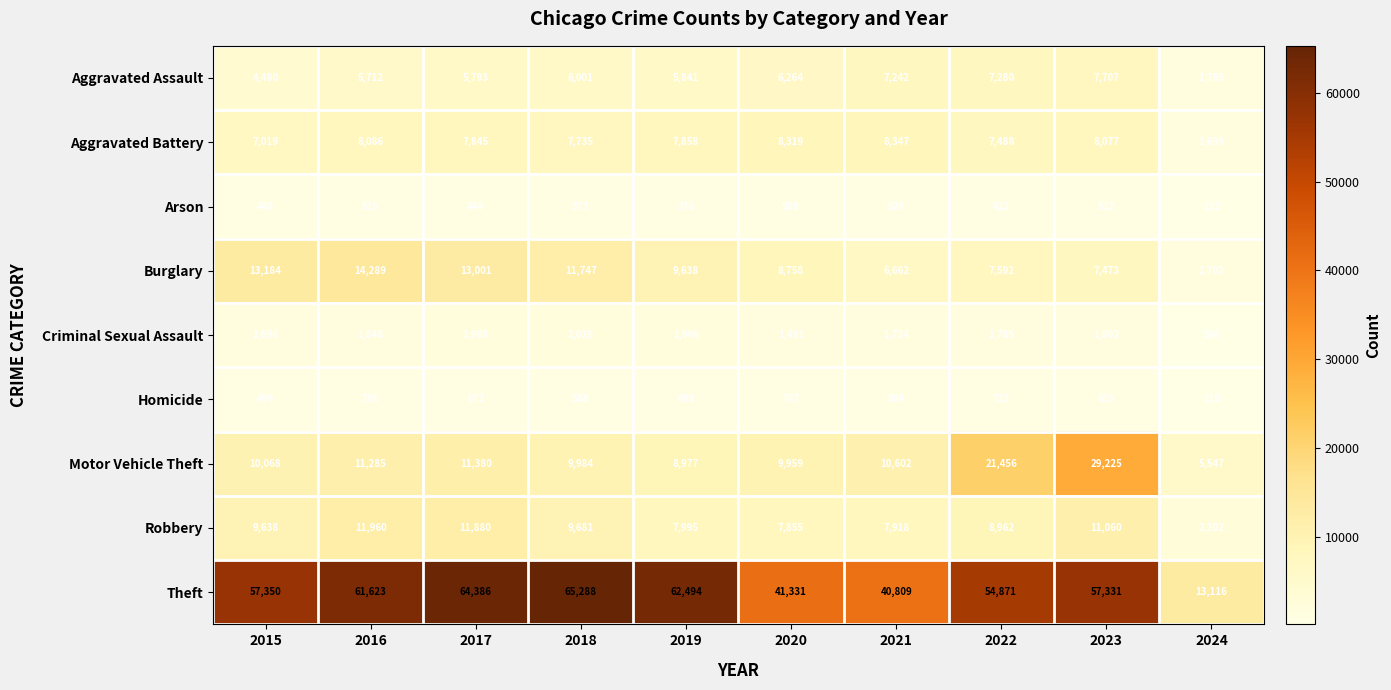

What is the difference between the highest and lowest values at 2019?

62118